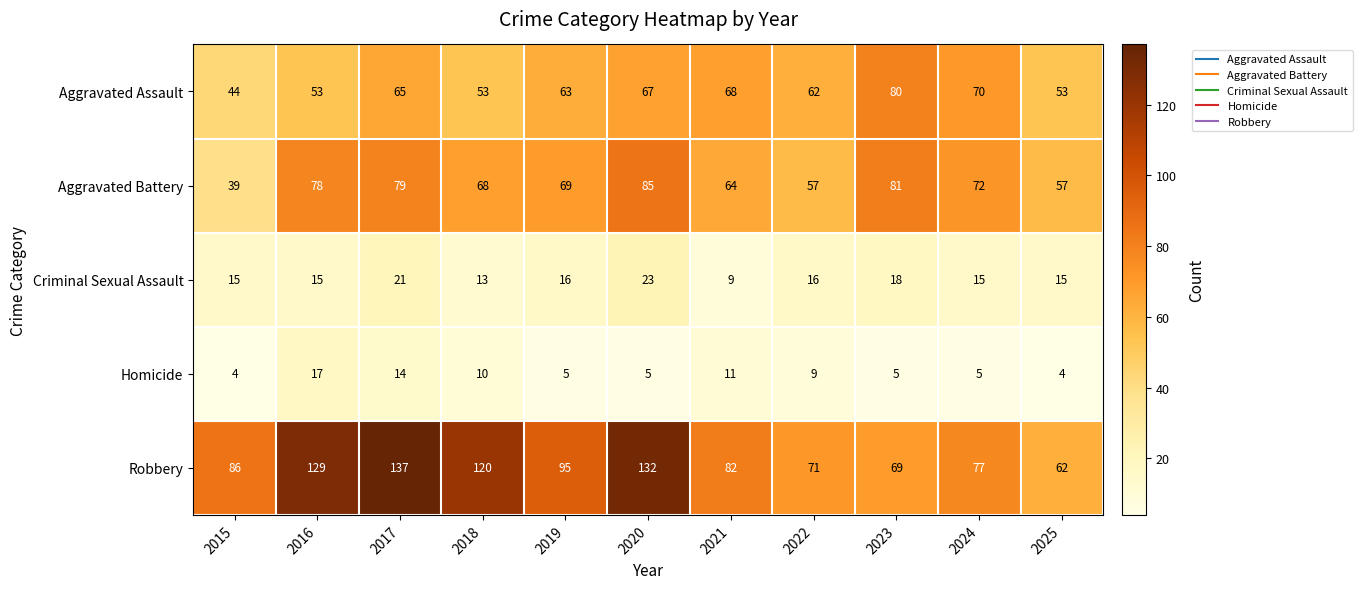

At which category is the sum across all series the highest?

2017